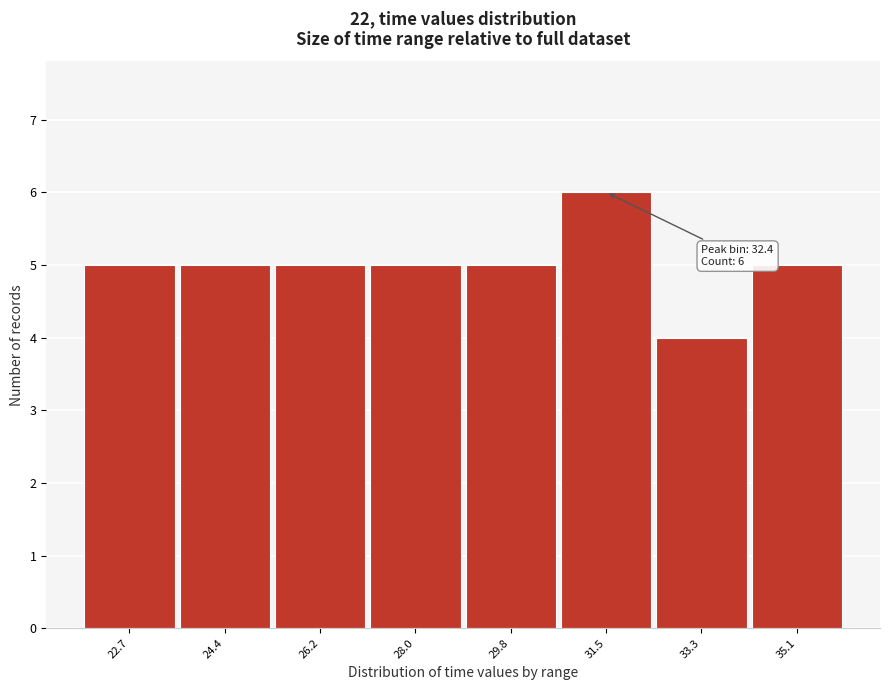

Reading right to left, list all the values displayed in this chart.

35.1=5	33.3=4	31.5=6	29.8=5	28.0=5	26.2=5	24.4=5	22.7=5